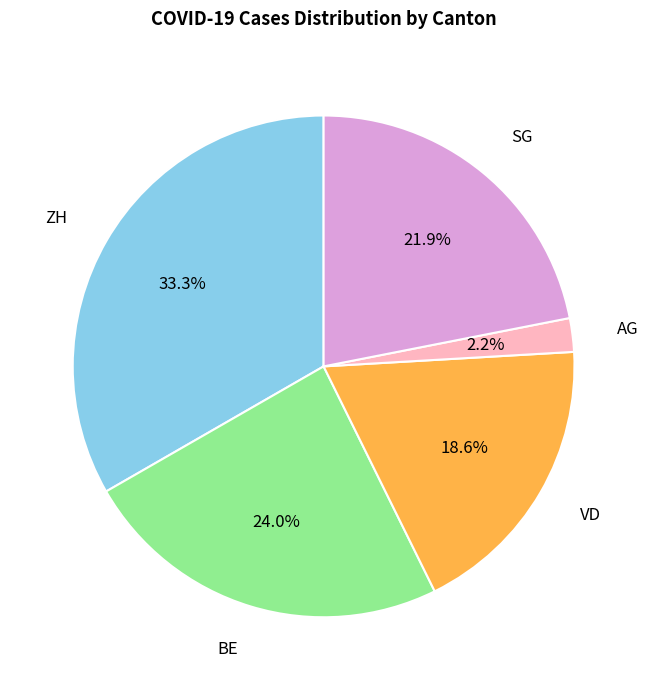

Is there a majority slice in this chart?

No